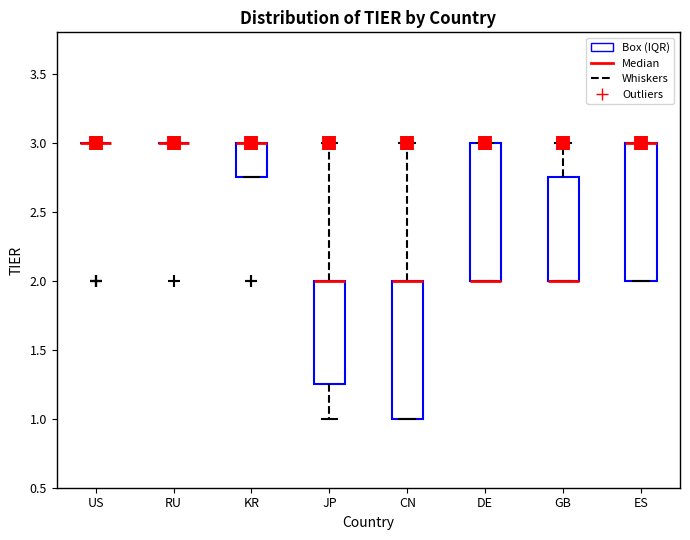

Reading left to right, read every box against the y-axis: the position of its median line, the range the box covers, and the ends of its whiskers. The values are not printed on the chart, so give them approximately, as read against the axis.

US: box collapsed to a line at 3.00, whiskers 3.00 to 3.00
RU: box collapsed to a line at 3.00, whiskers 3.00 to 3.00
KR: median 3.00 (drawn on the box's upper edge), box 2.75 to 3.00, whiskers 2.75 to 3.00
JP: median 2.00 (drawn on the box's upper edge), box 1.25 to 2.00, whiskers 1.00 to 3.00
CN: median 2.00 (drawn on the box's upper edge), box 1.00 to 2.00, whiskers 1.00 to 3.00
DE: median 2.00 (drawn on the box's lower edge), box 2.00 to 3.00, whiskers 2.00 to 3.00
GB: median 2.00 (drawn on the box's lower edge), box 2.00 to 2.75, whiskers 2.00 to 3.00
ES: median 3.00 (drawn on the box's upper edge), box 2.00 to 3.00, whiskers 2.00 to 3.00